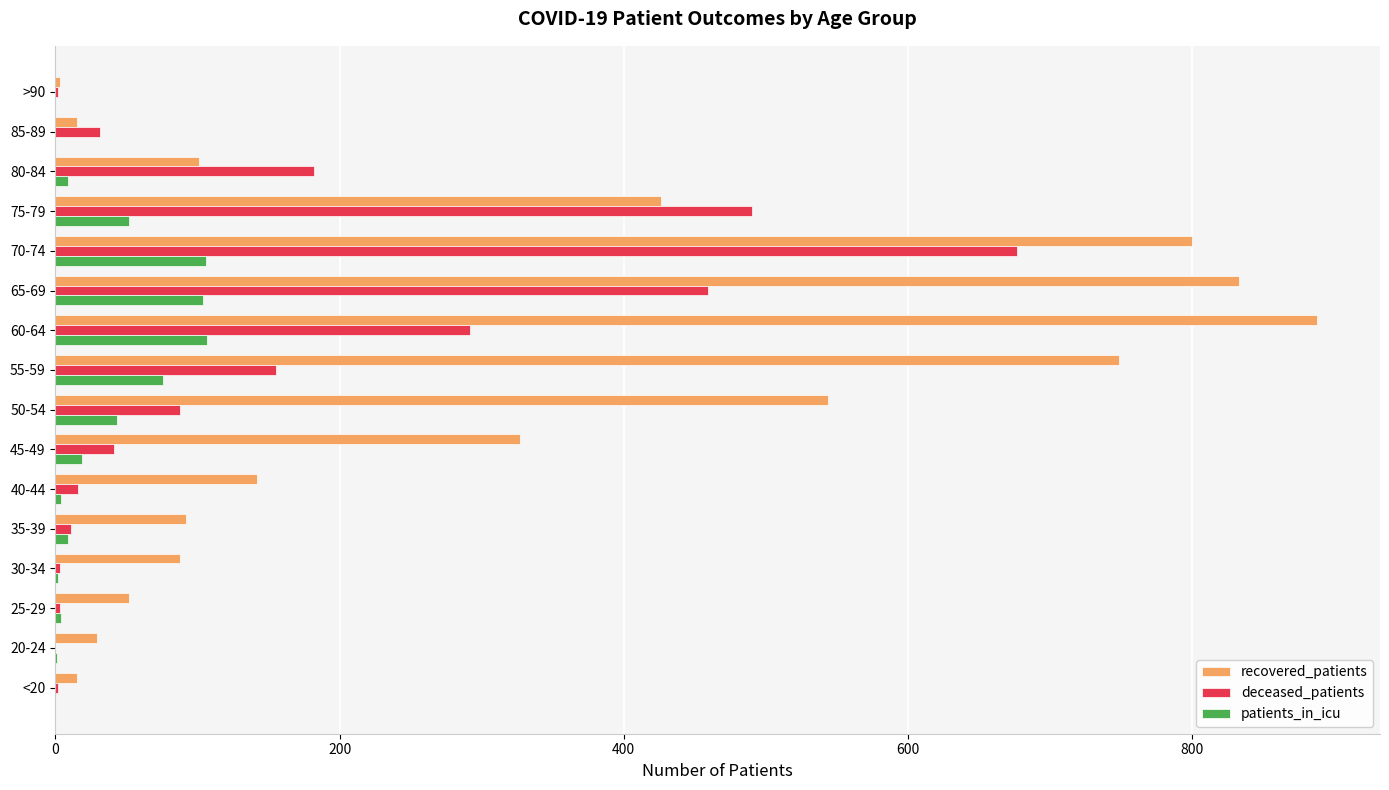

How many distinct data groups are displayed?

3